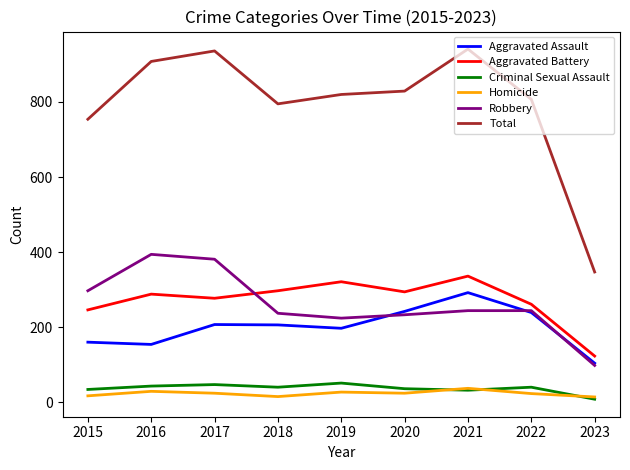

What is the maximum value shown in the chart?

941